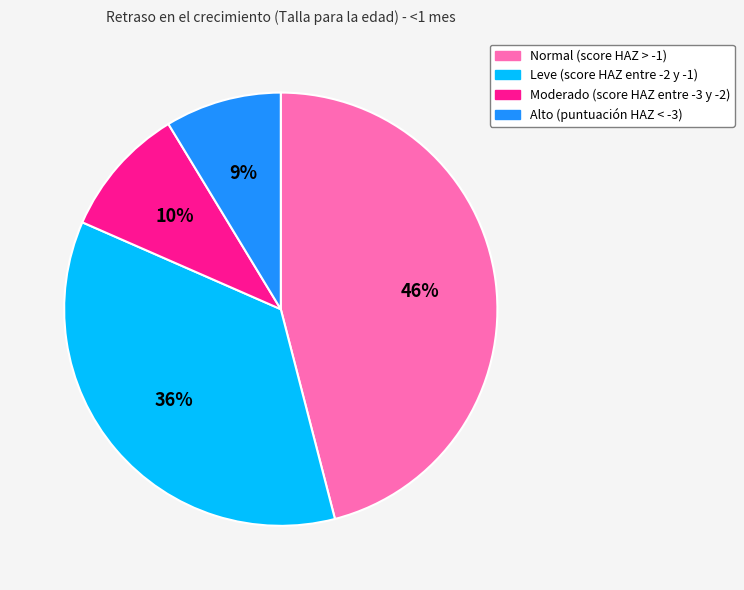

Count the number of slices in the pie.

4